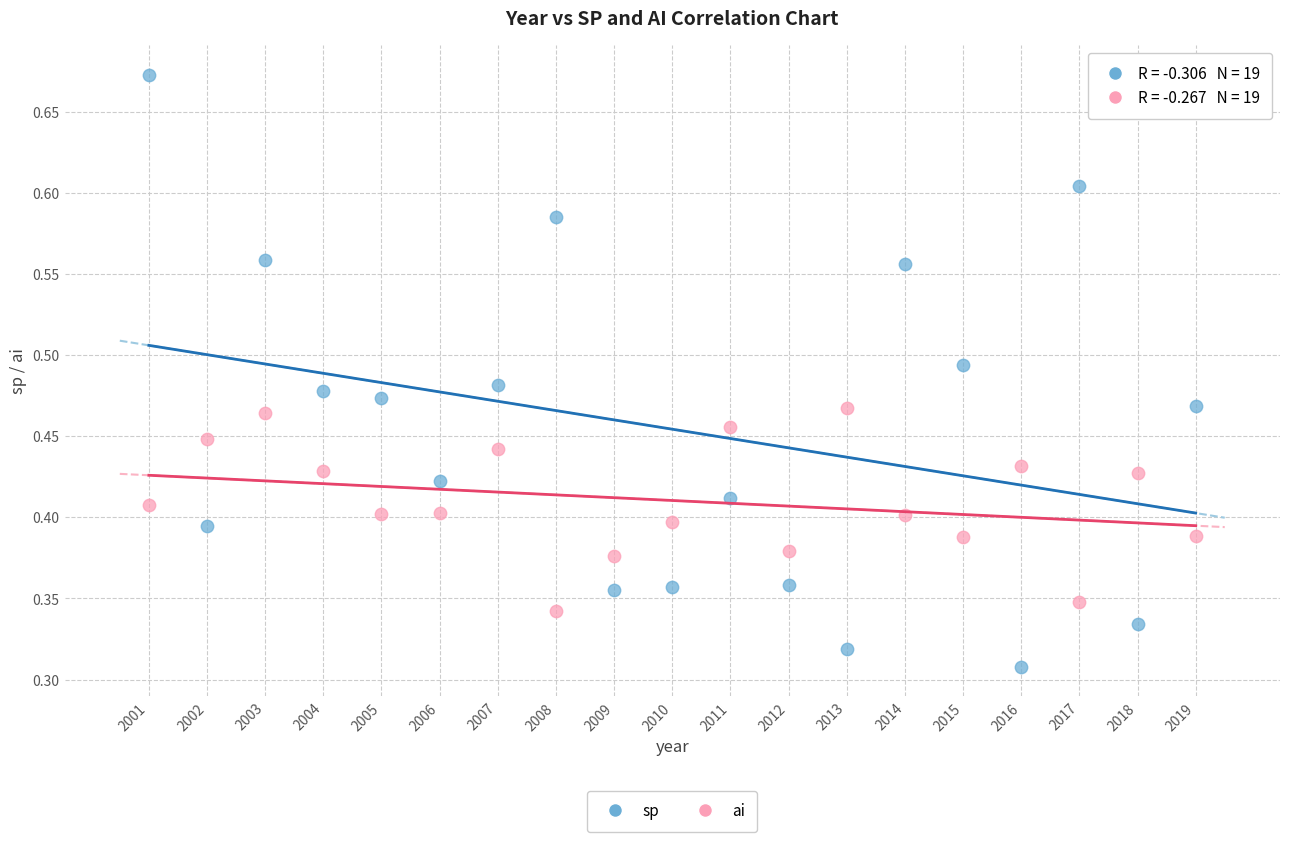

What are all the series names shown in the legend?

sp, ai